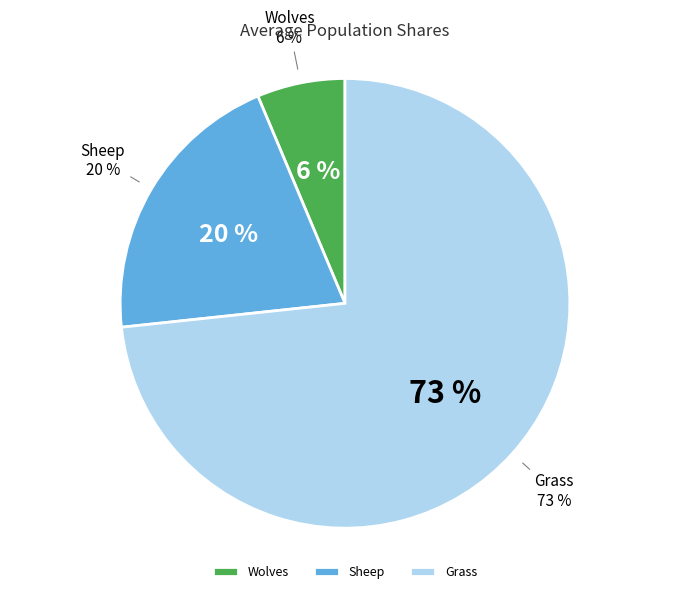

What percentage is the Sheep slice, to the nearest percent?

20%